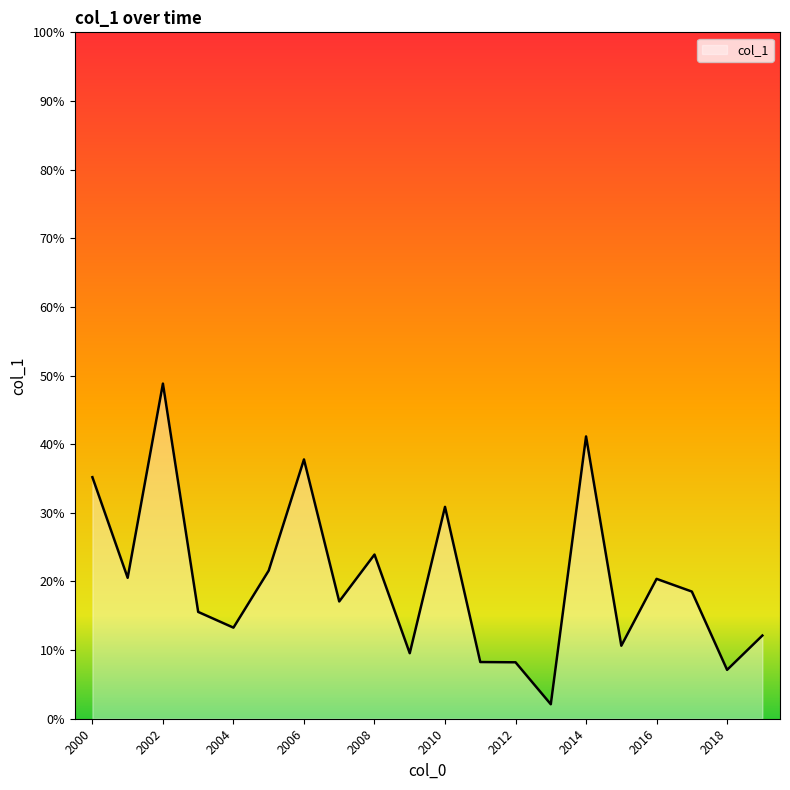

Does the chart display data point markers on the line(s)?

No